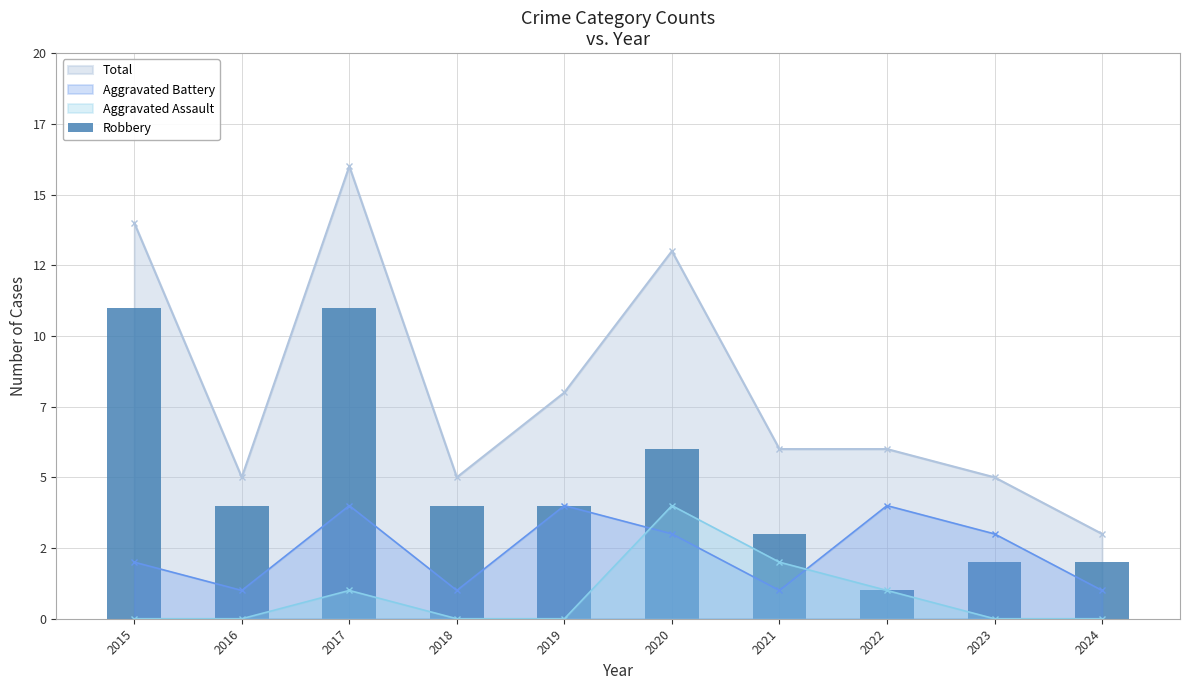

What is the difference between the maximum and minimum values?

10